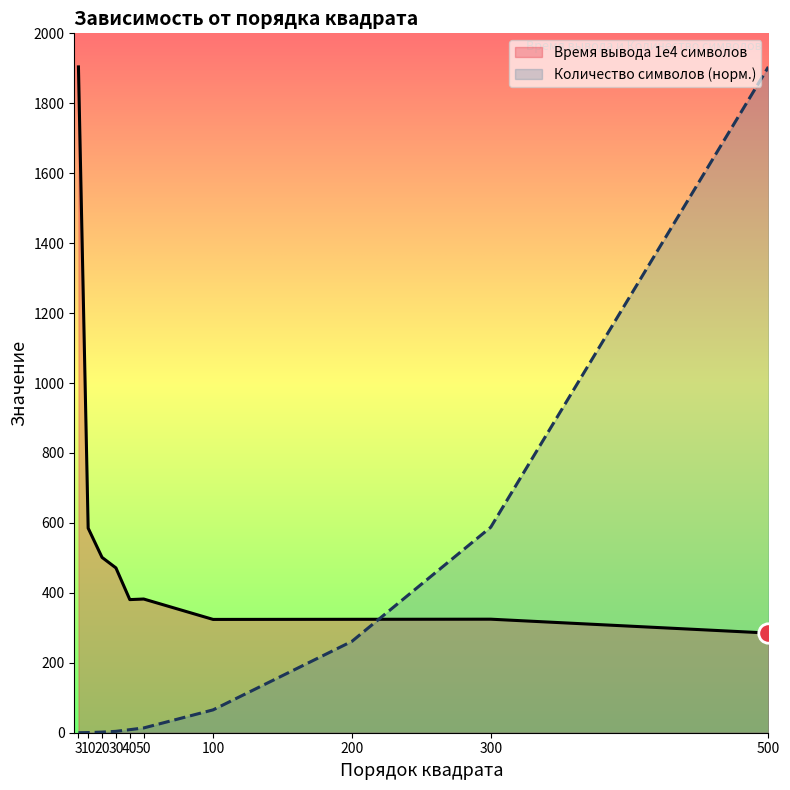

Between 40 and 300, which series saw the biggest shift?

Количество символов (норм.)